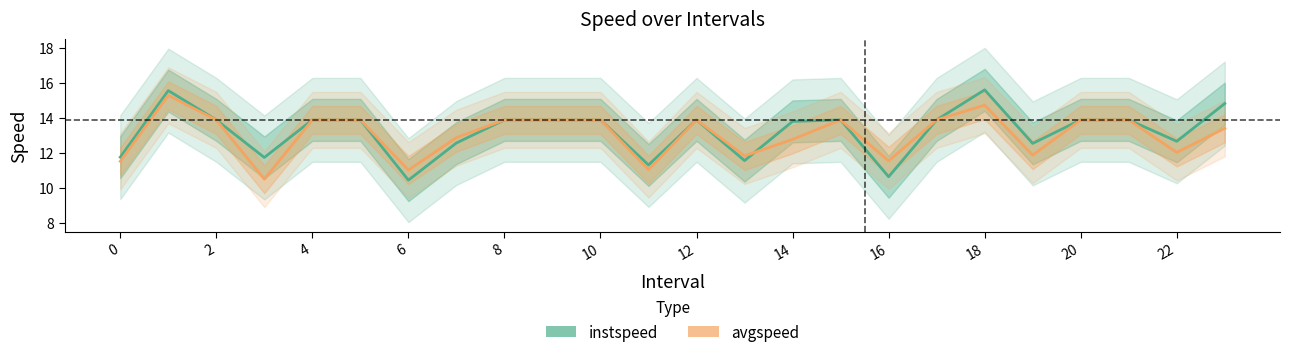

After their last crossing, which series has the higher values: instspeed or avgspeed?

instspeed